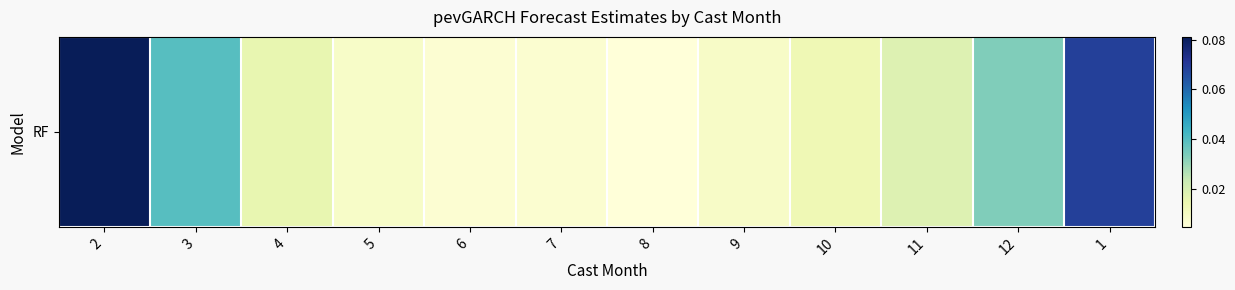

What is the change in value from 5 to 1?

+0.1